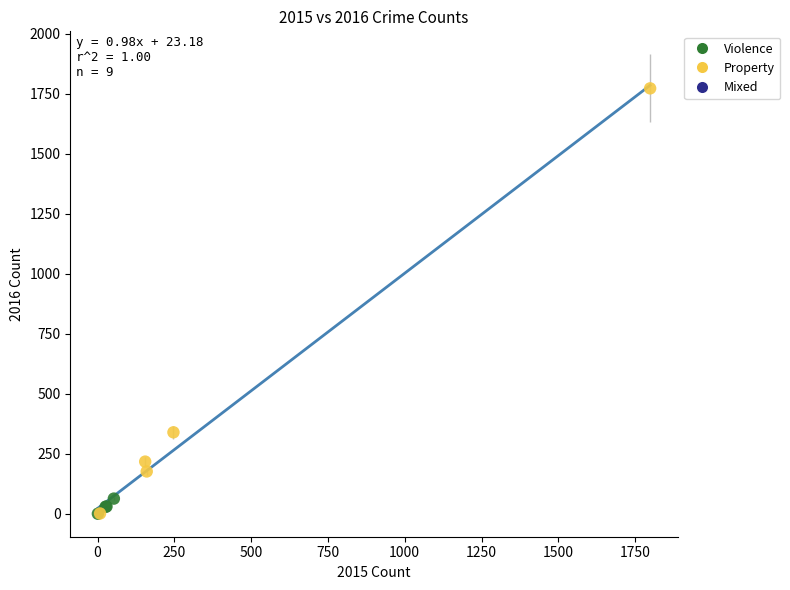

Which series contains the highest Y value?

Property